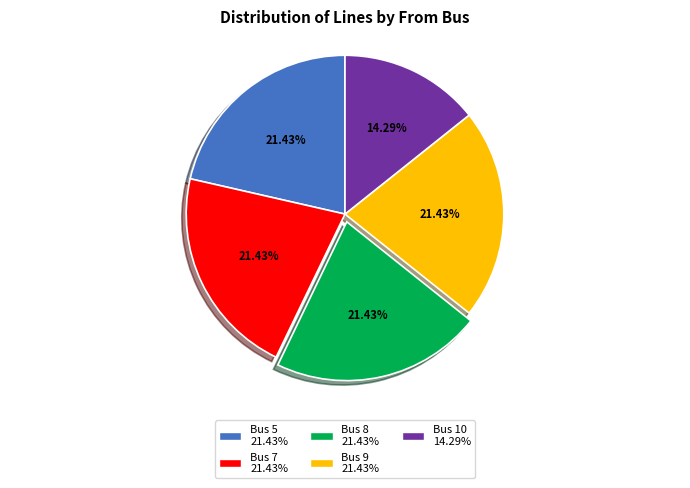

What percentage is the Bus 7 slice, to the nearest percent?

21%